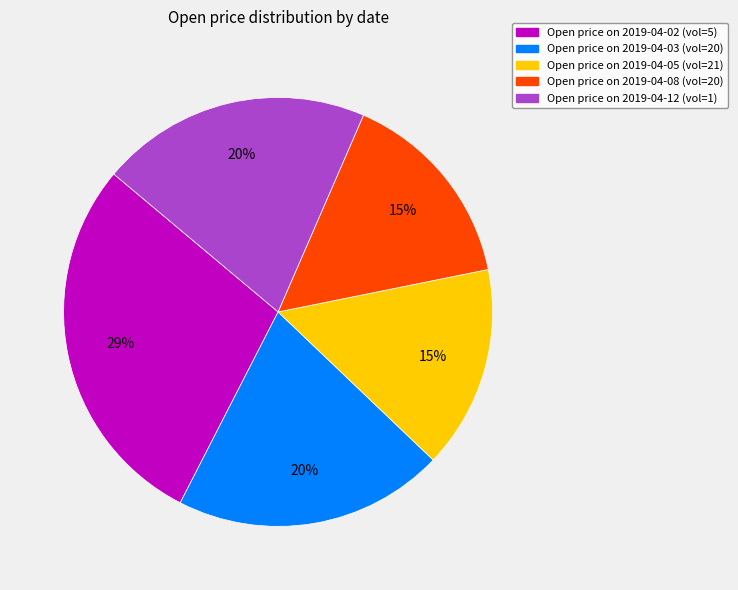

To the nearest percent, what is the average slice percentage?

20%